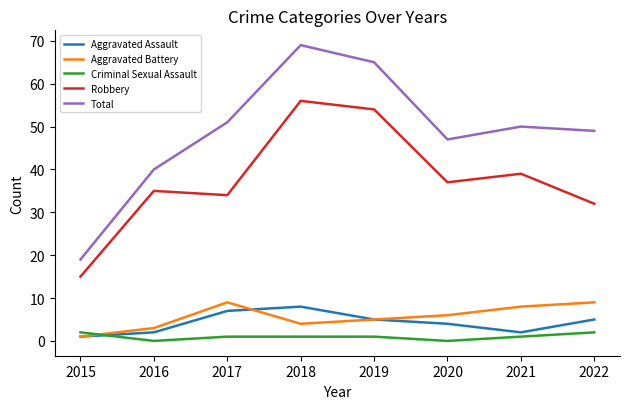

Reading left to right, list all the values displayed in this chart.

Aggravated Assault: 2015=1	2016=2	2017=7	2018=8	2019=5	2020=4	2021=2	2022=5
Aggravated Battery: 2015=1	2016=3	2017=9	2018=4	2019=5	2020=6	2021=8	2022=9
Criminal Sexual Assault: 2015=2	2016=0	2017=1	2018=1	2019=1	2020=0	2021=1	2022=2
Robbery: 2015=15	2016=35	2017=34	2018=56	2019=54	2020=37	2021=39	2022=32
Total: 2015=19	2016=40	2017=51	2018=69	2019=65	2020=47	2021=50	2022=49